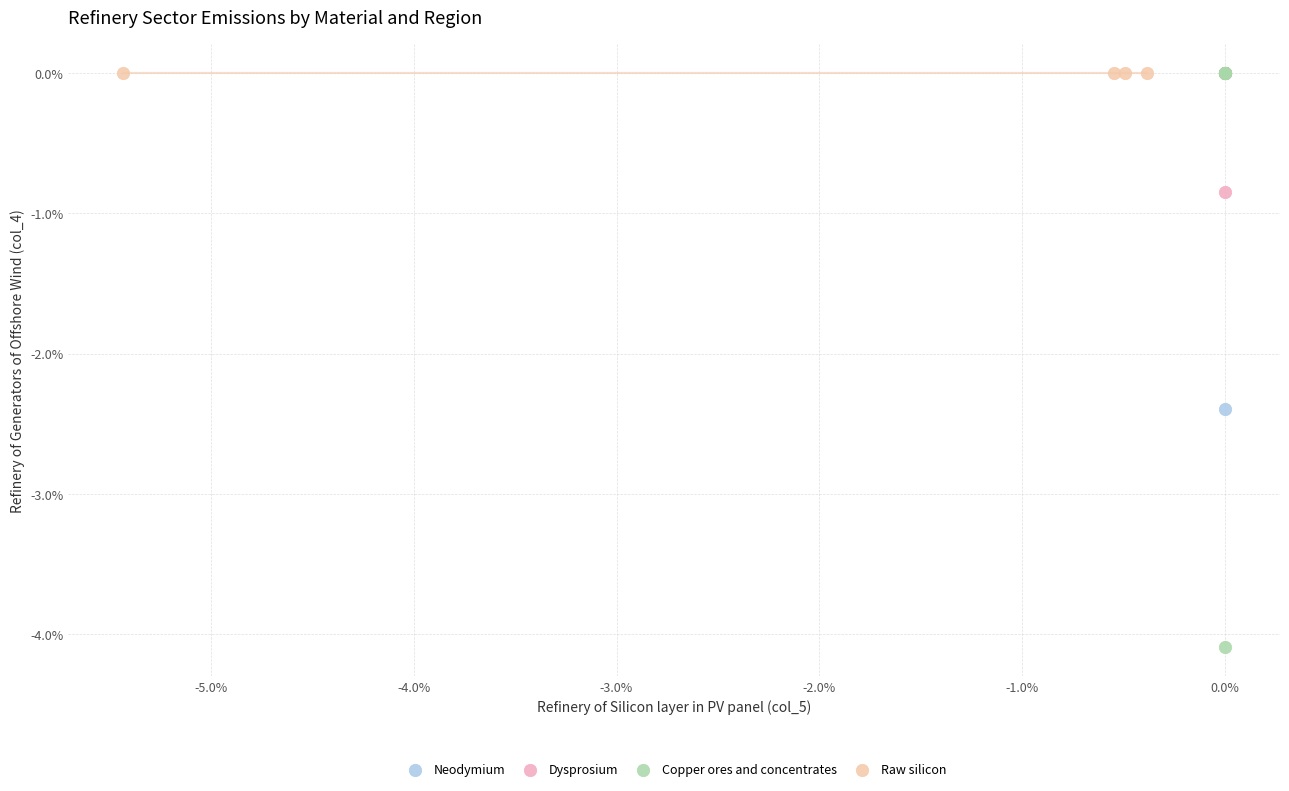

What are all the series names shown in the legend?

Neodymium, Dysprosium, Copper ores and concentrates, Raw silicon